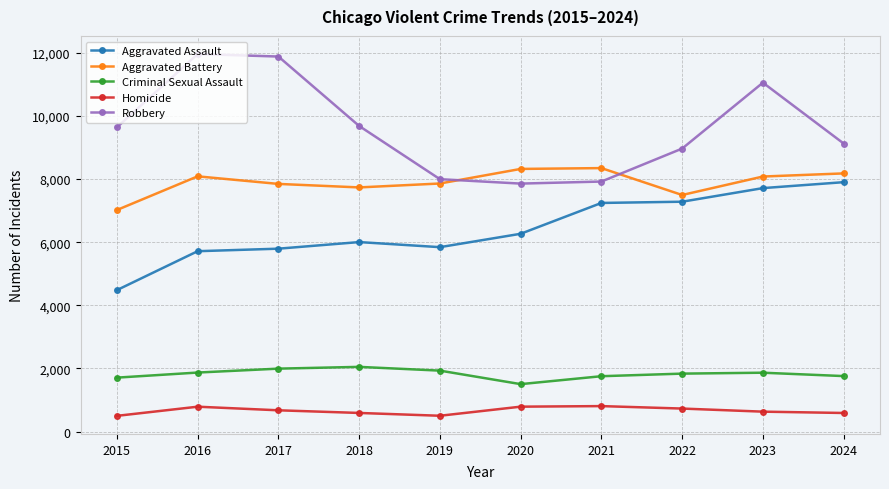

How many data points in Aggravated Assault are less than 6265?

5